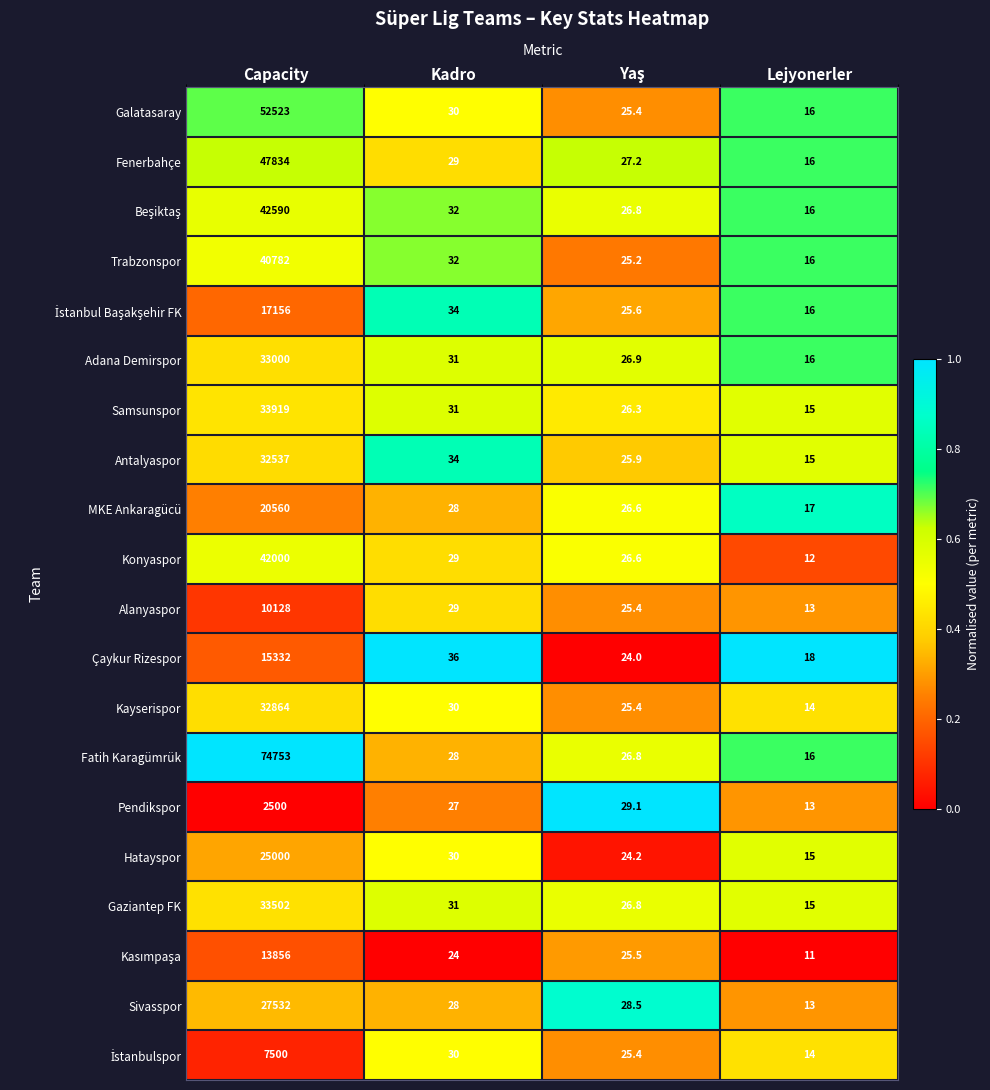

Which label corresponds to the smallest value in the chart?

Lejyonerler